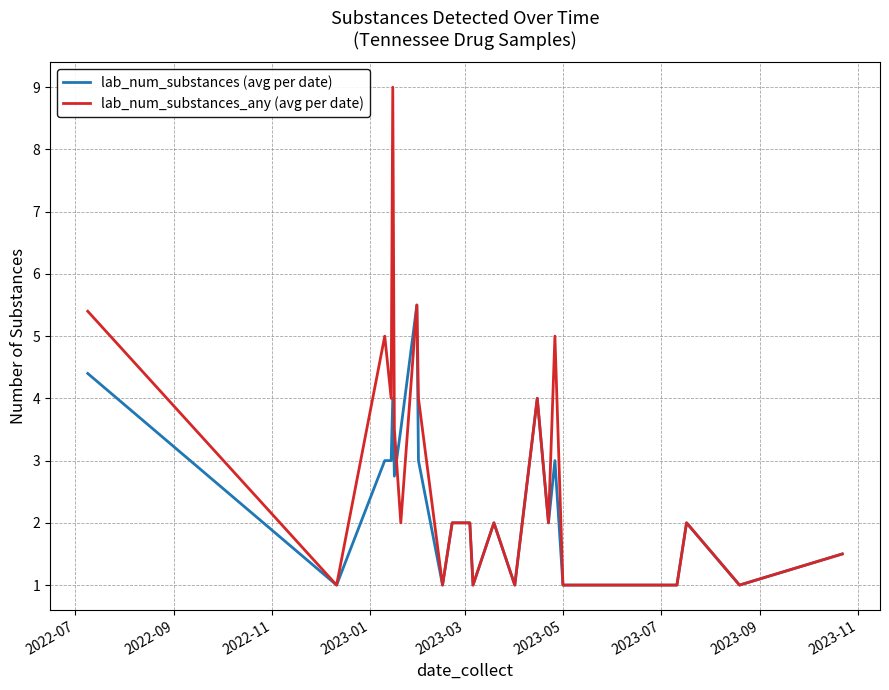

Which series has the largest range (max minus min)?

lab_num_substances_any (avg per date)